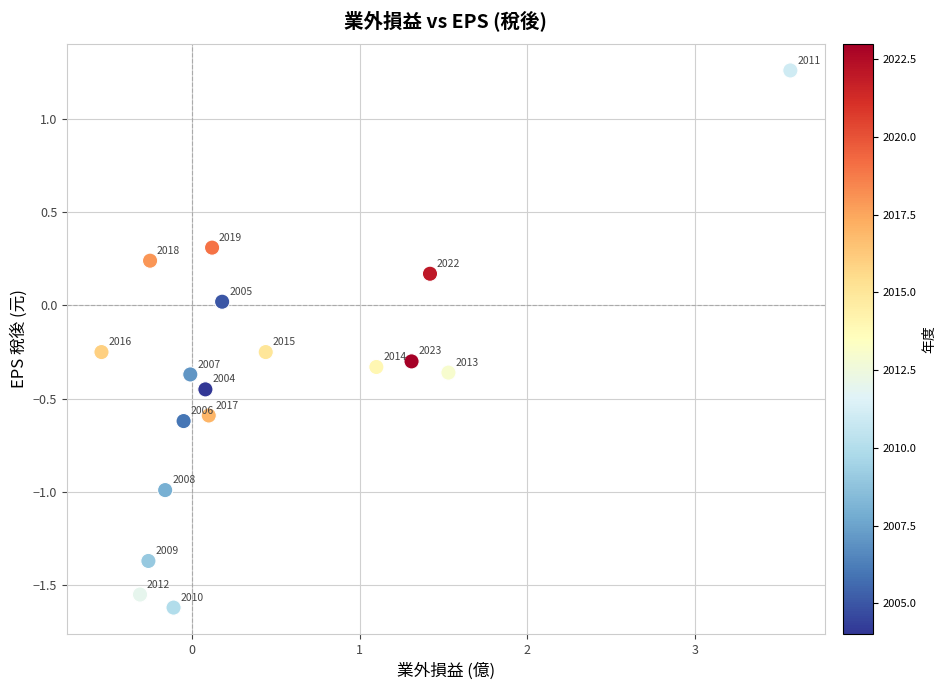

What is the range of X values (max minus min)?

4.1